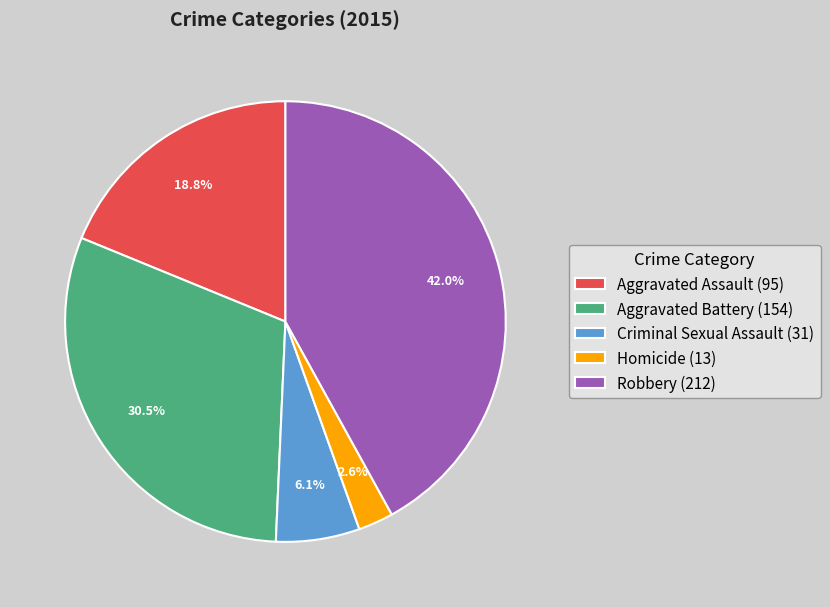

To the nearest percent, what is the difference between the largest and smallest slice percentages?

39%